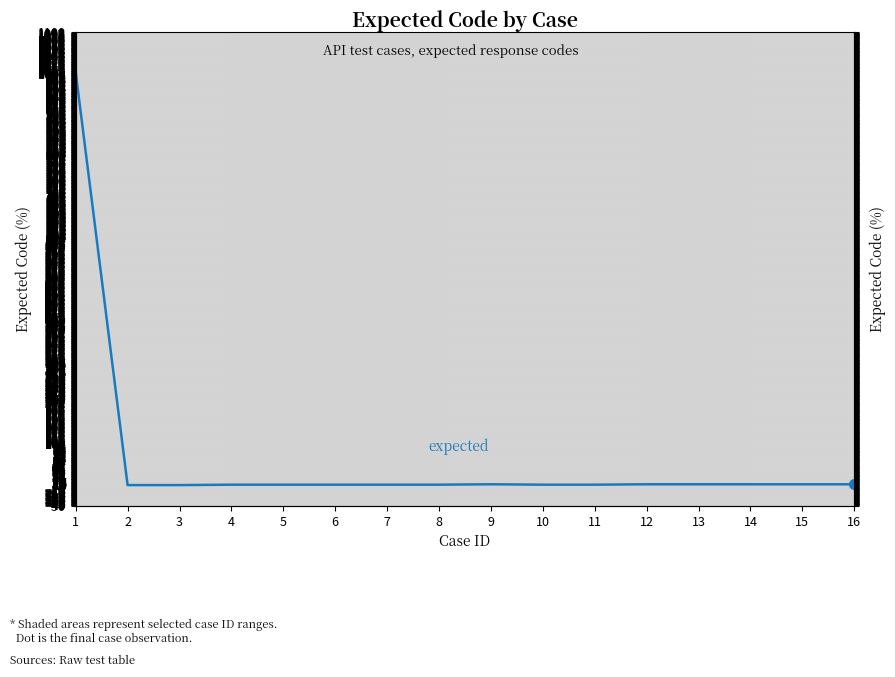

What is the change in value from 10 to 15?

+1